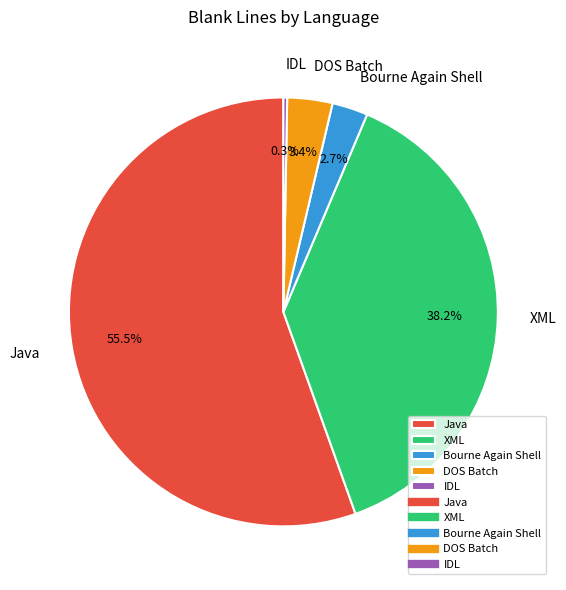

Do XML and Java together represent more than half of the pie?

Yes